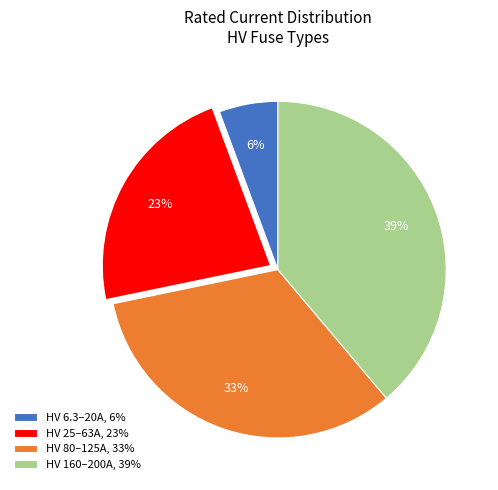

Combined, do HV 6.3–20A, 6% and HV 25–63A, 23% account for over 50%?

No